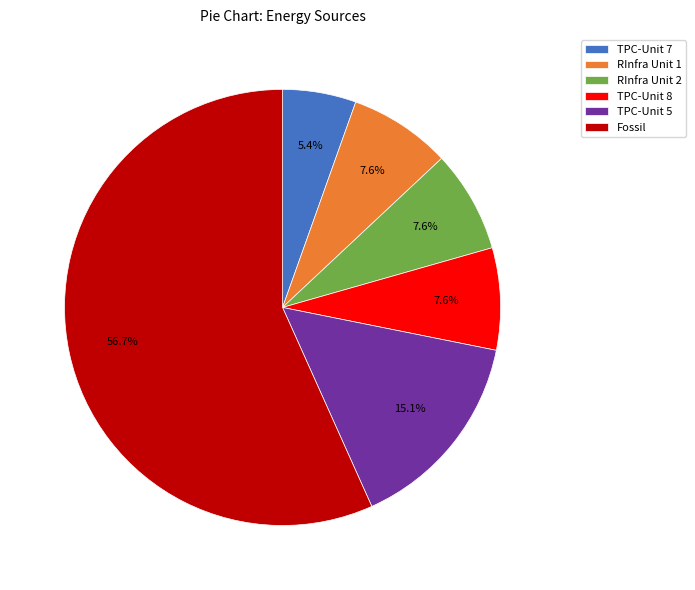

Which slice is the largest?

Fossil